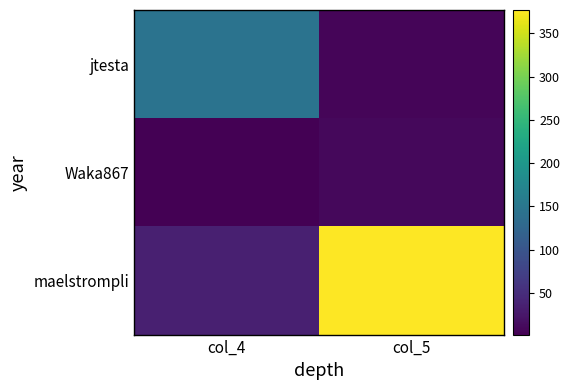

Count the number of categories in the chart.

2